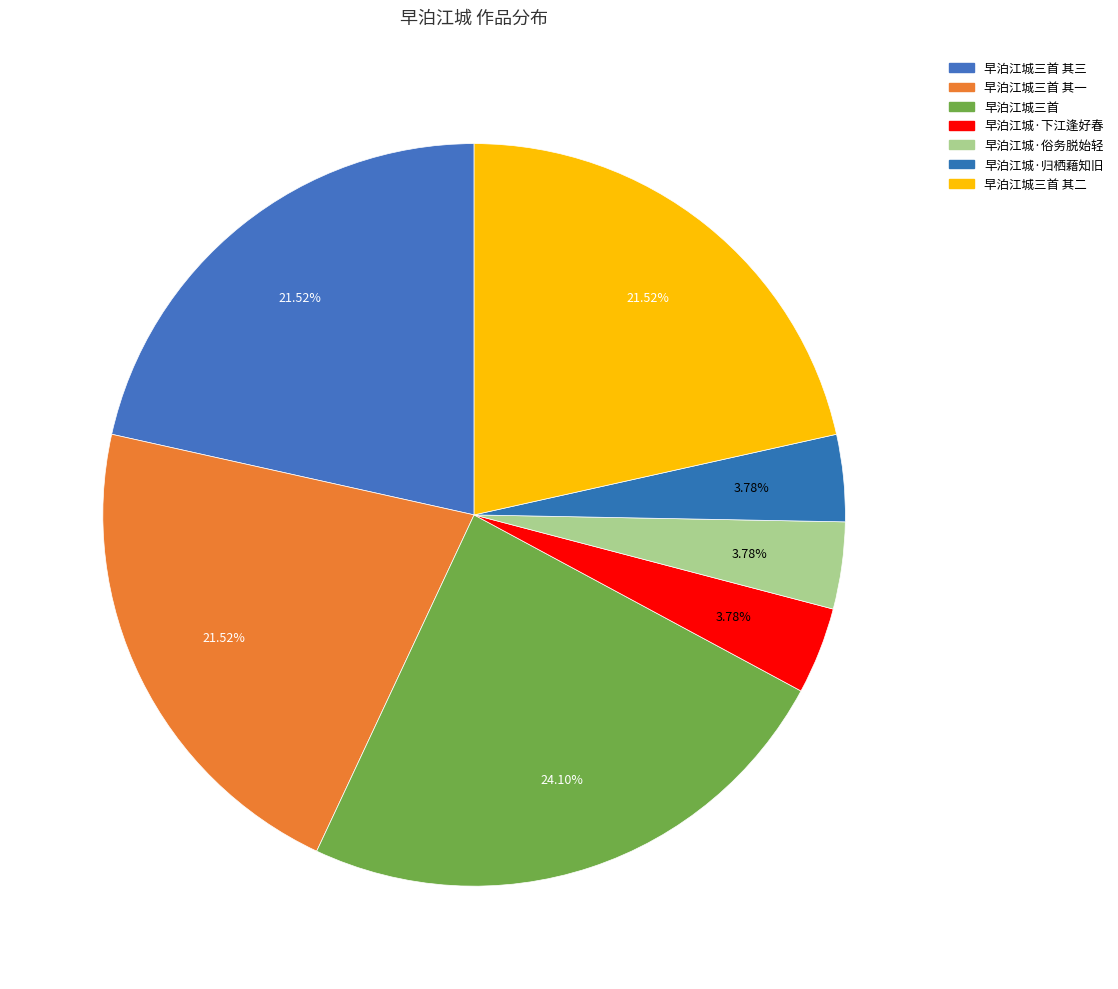

Is the sum of 早泊江城·归栖藉知旧 and 早泊江城三首 greater than half?

No